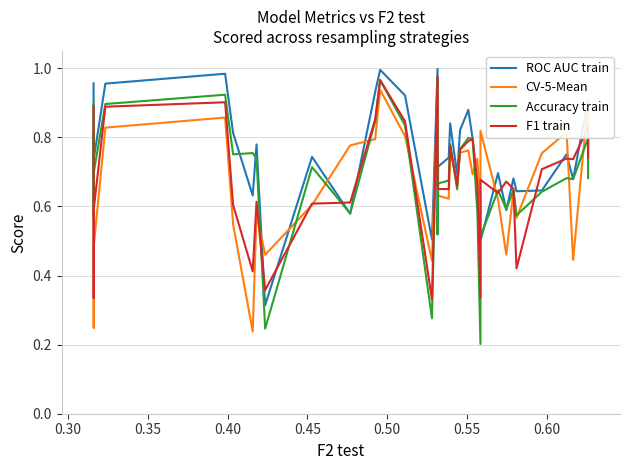

How many interior local valleys does the ROC AUC train series have?

11